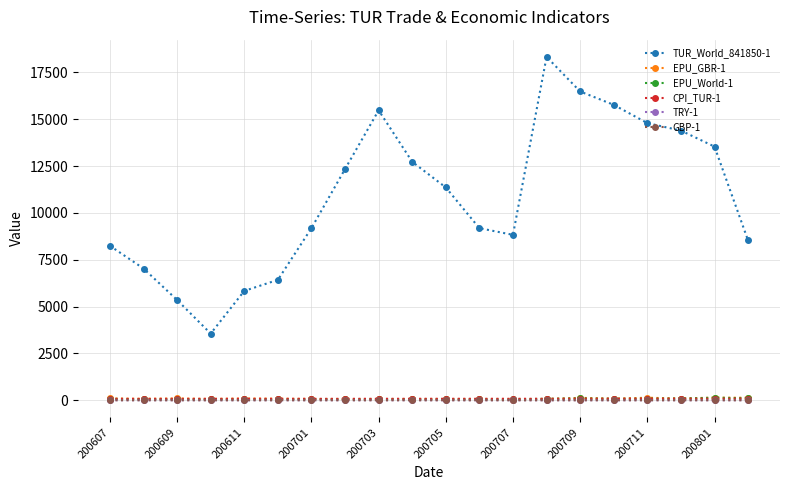

Which series has the largest range (max minus min)?

TUR_World_841850-1